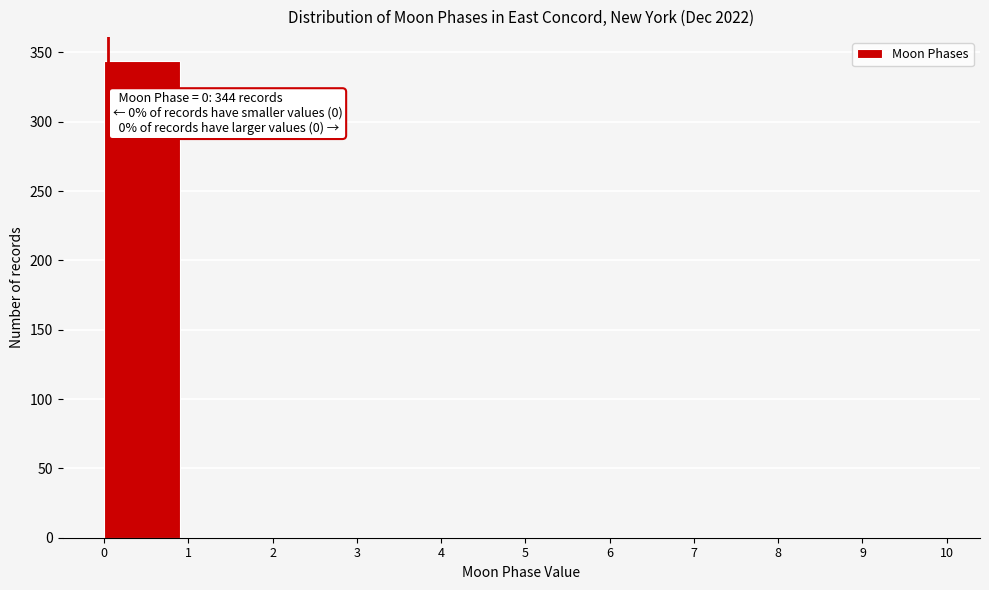

Over which range of the x-axis is the bar tallest?

0 to 1